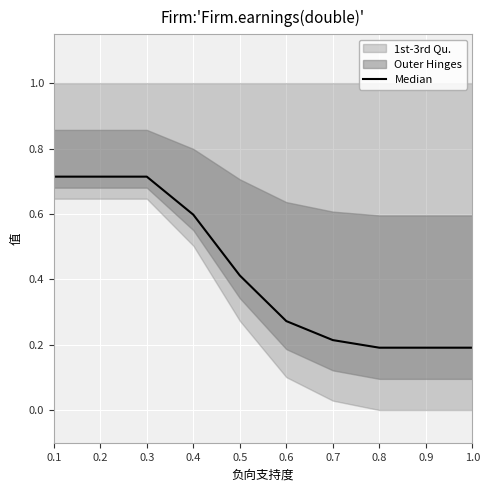

The value at 0.3 is 1.2. True or false?

False